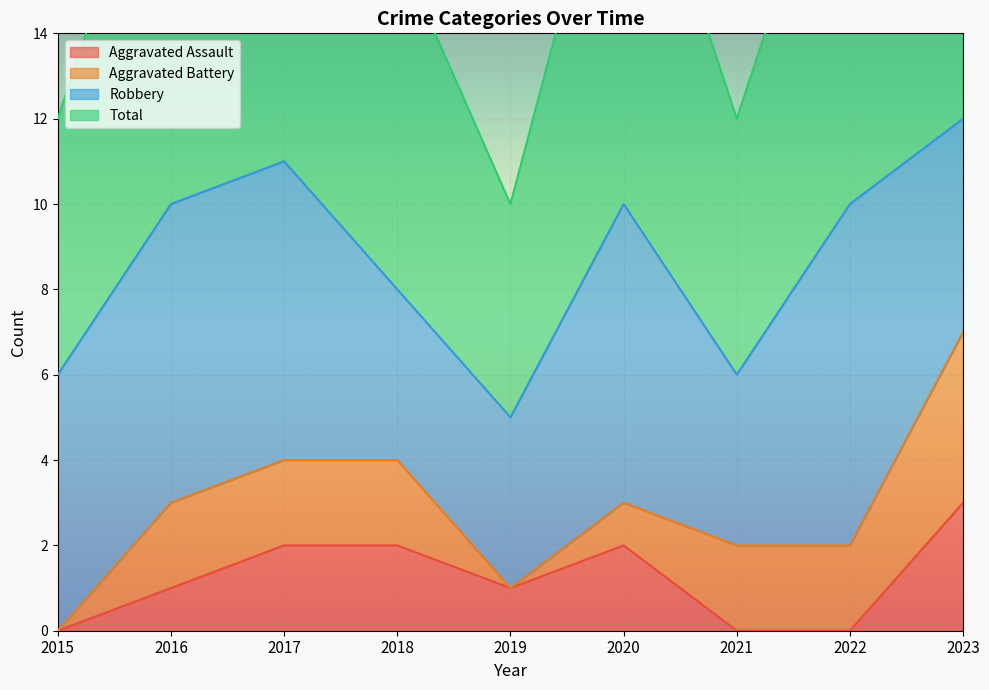

How many data points in Total are less than 10?

4